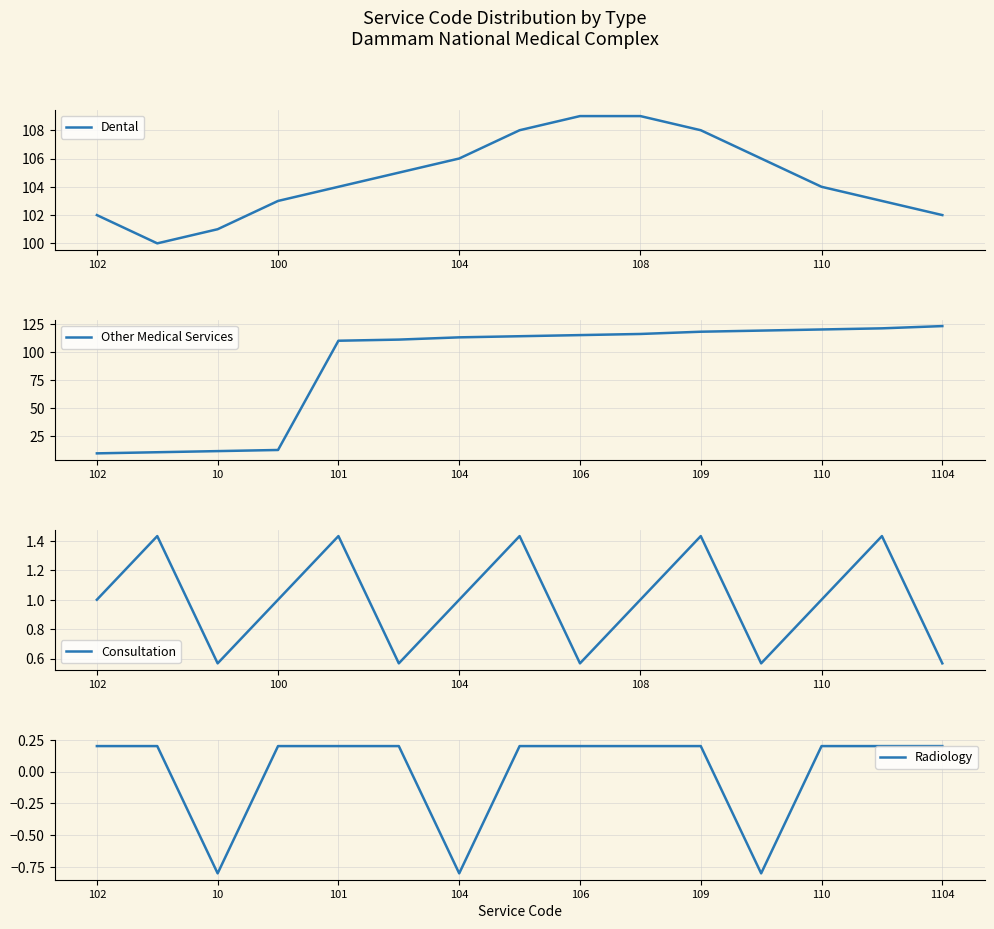

Is it true that Consultation equals 0.3 at 5?

False